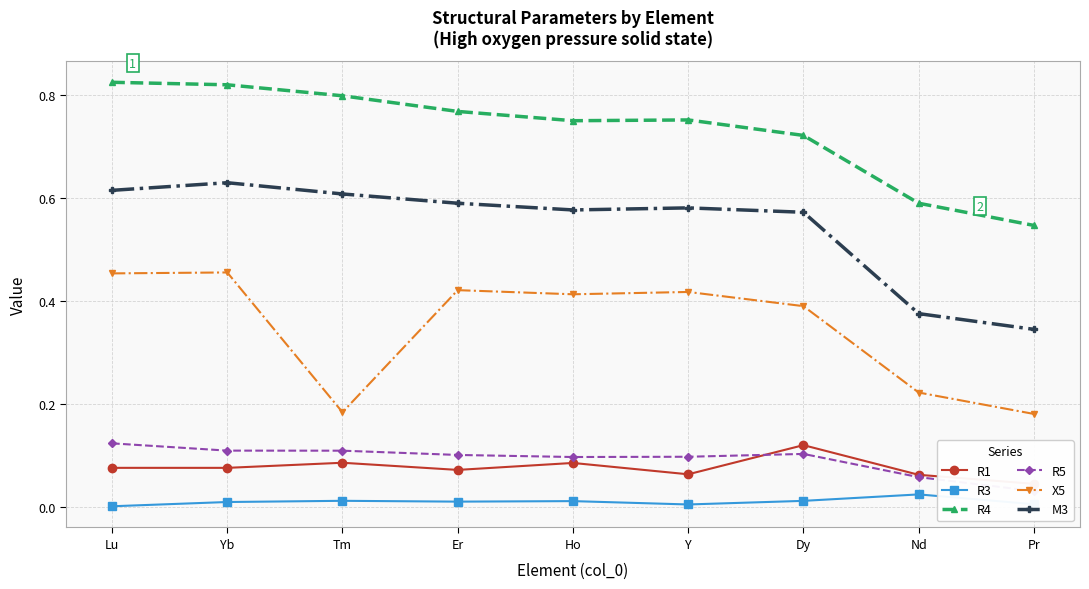

Which category has the lowest value in the R5 series?

Pr